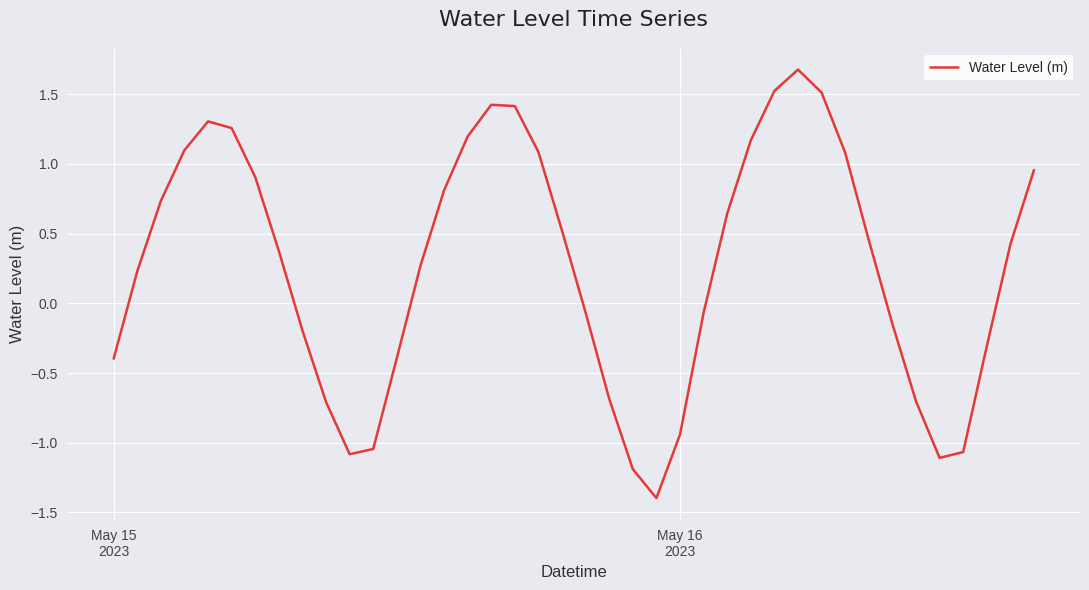

What is the difference between the maximum and minimum values?

3.1